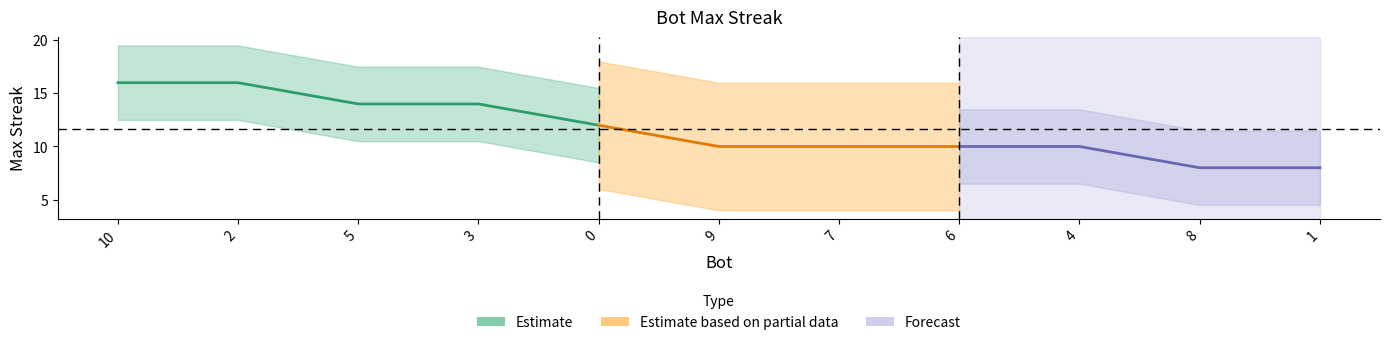

What is the sum of all values?

128